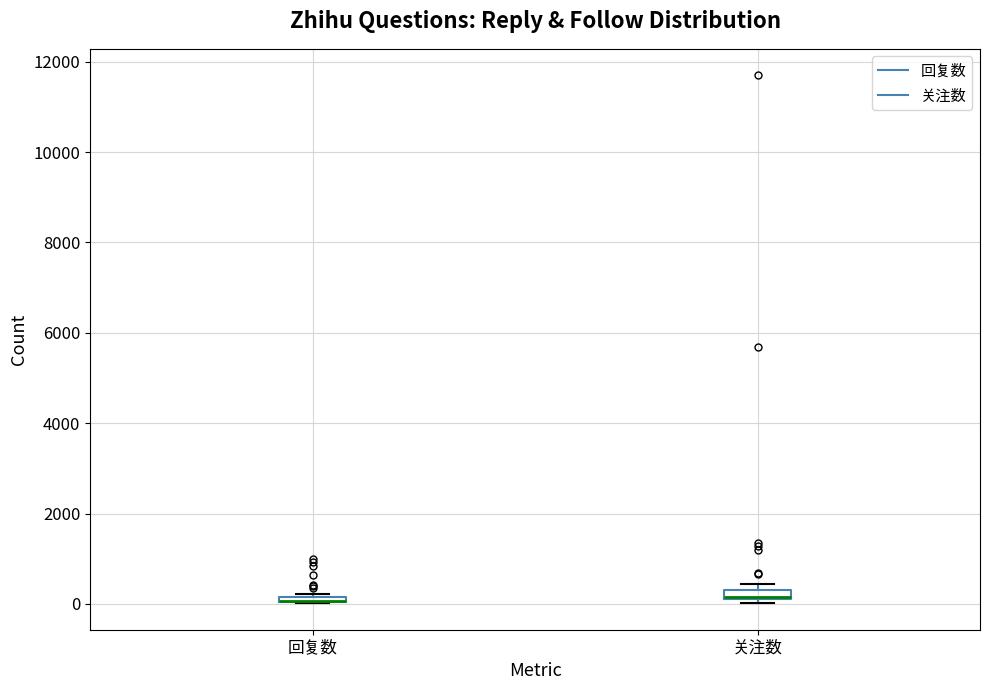

Where is the lower edge of the box for 关注数 on the y-axis? The values are not printed on the chart, so give them approximately, as read against the axis.

200